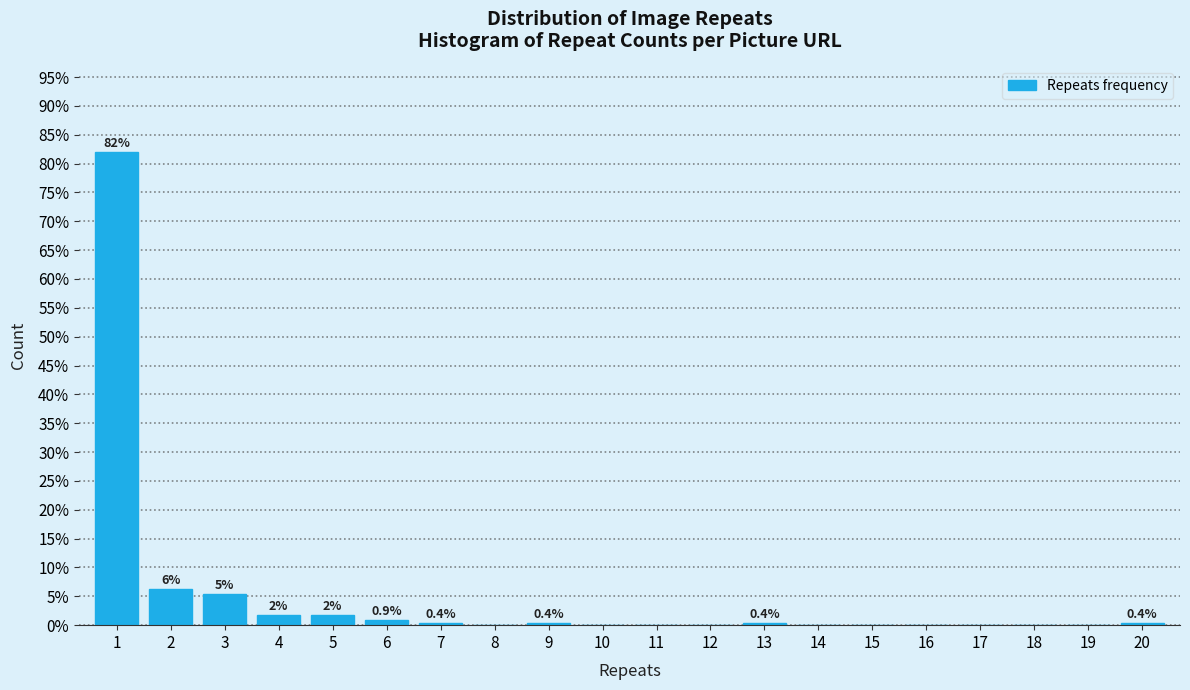

Reading left to right, transcribe all the data shown in this chart.

1=82.1	2=6.3	3=5.4	4=1.8	5=1.8	6=0.9	7=0.4	8=0.0	9=0.4	10=0.0	11=0.0	12=0.0	13=0.4	14=0.0	15=0.0	16=0.0	17=0.0	18=0.0	19=0.0	20=0.4